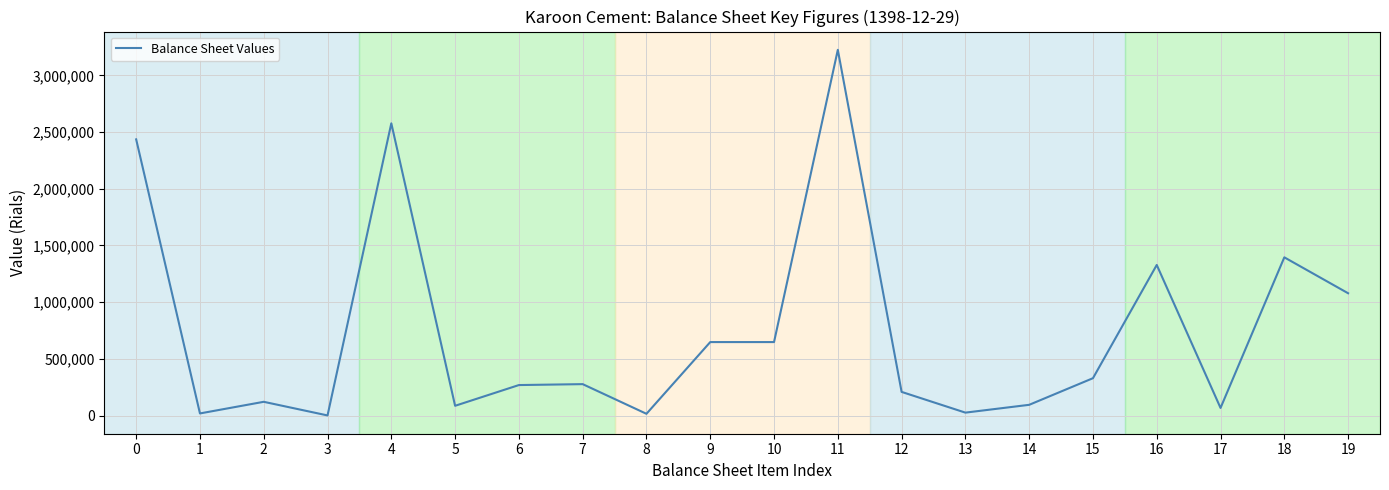

The value at 15 is 329599. True or false?

True